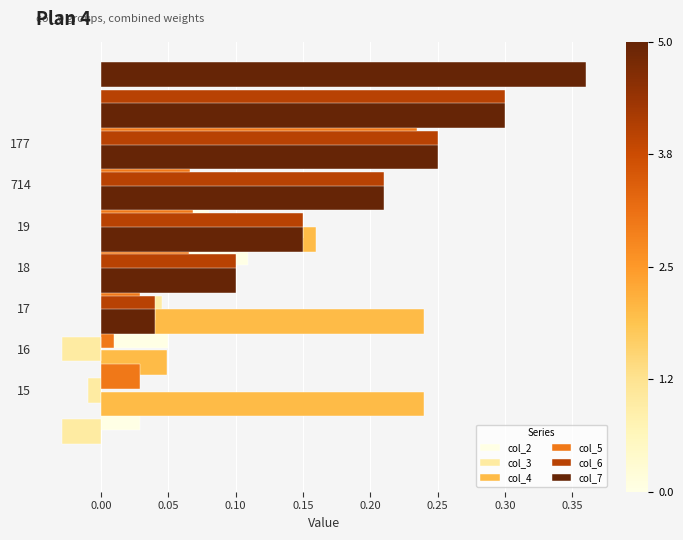

How many groups of bars are there?

7